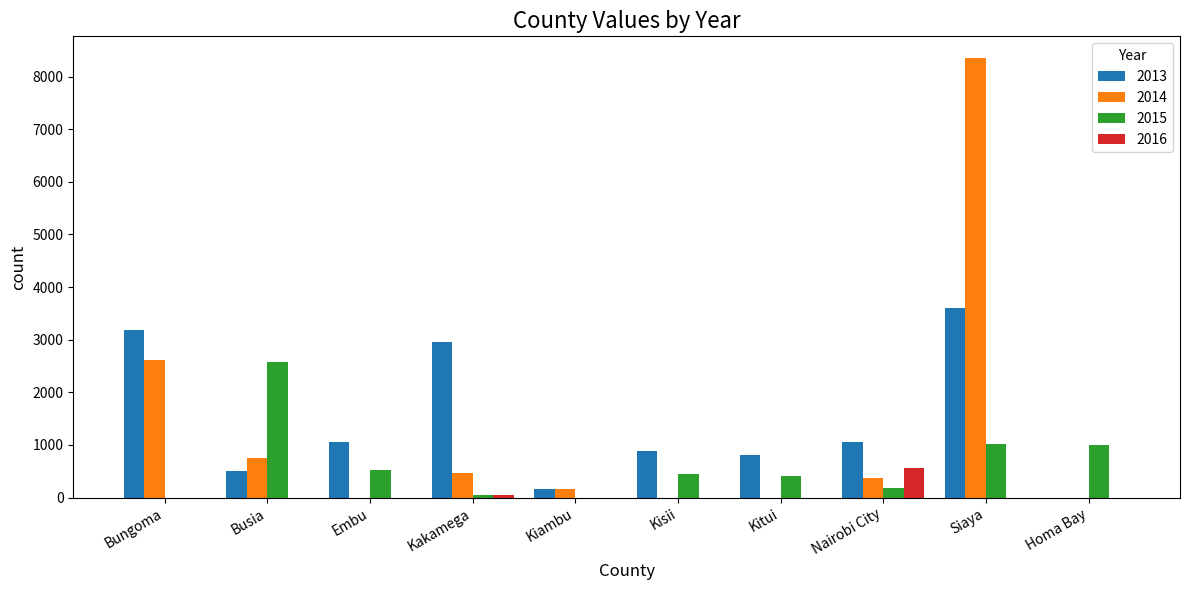

What is the sum of the 2014 values at Bungoma and Homa Bay?

2618.9